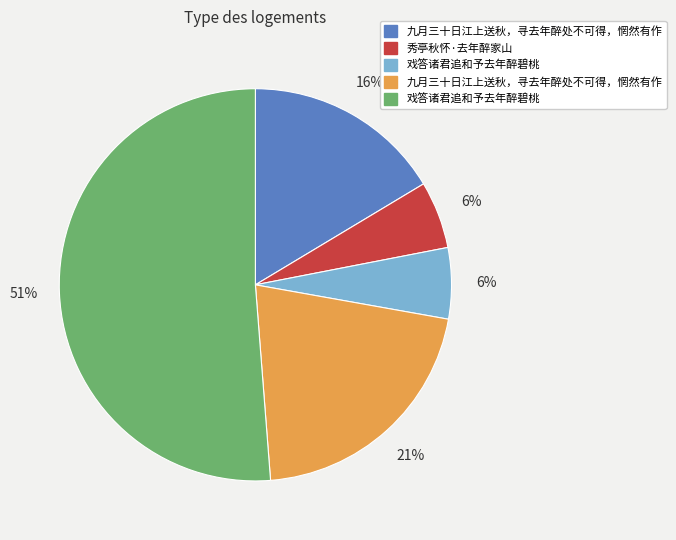

Is there a majority slice in this chart?

Yes